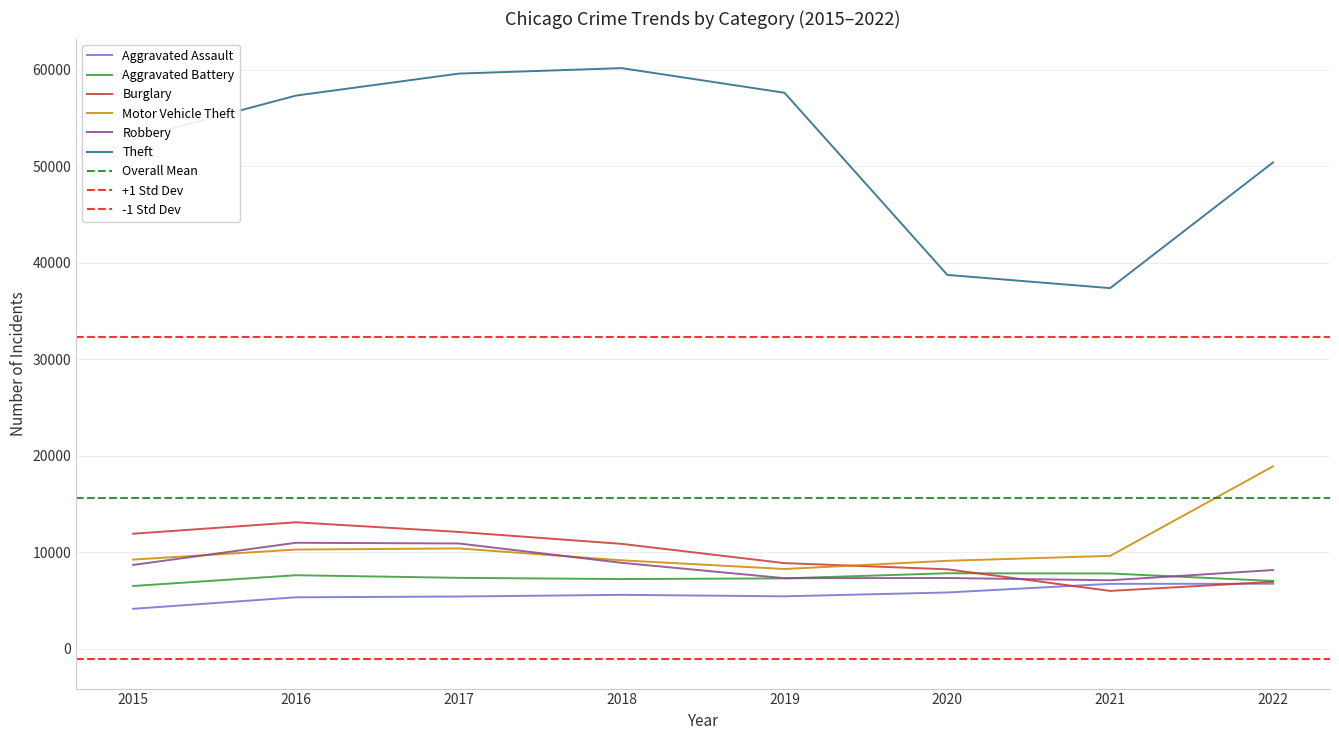

Which series has the widest spread of values?

Theft